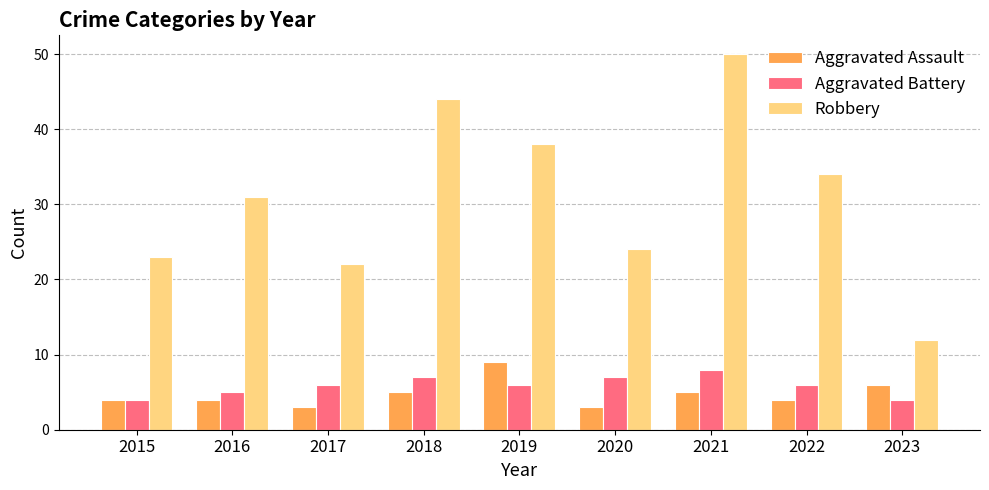

True or false: Robbery has a value of 21 at 2023.

False